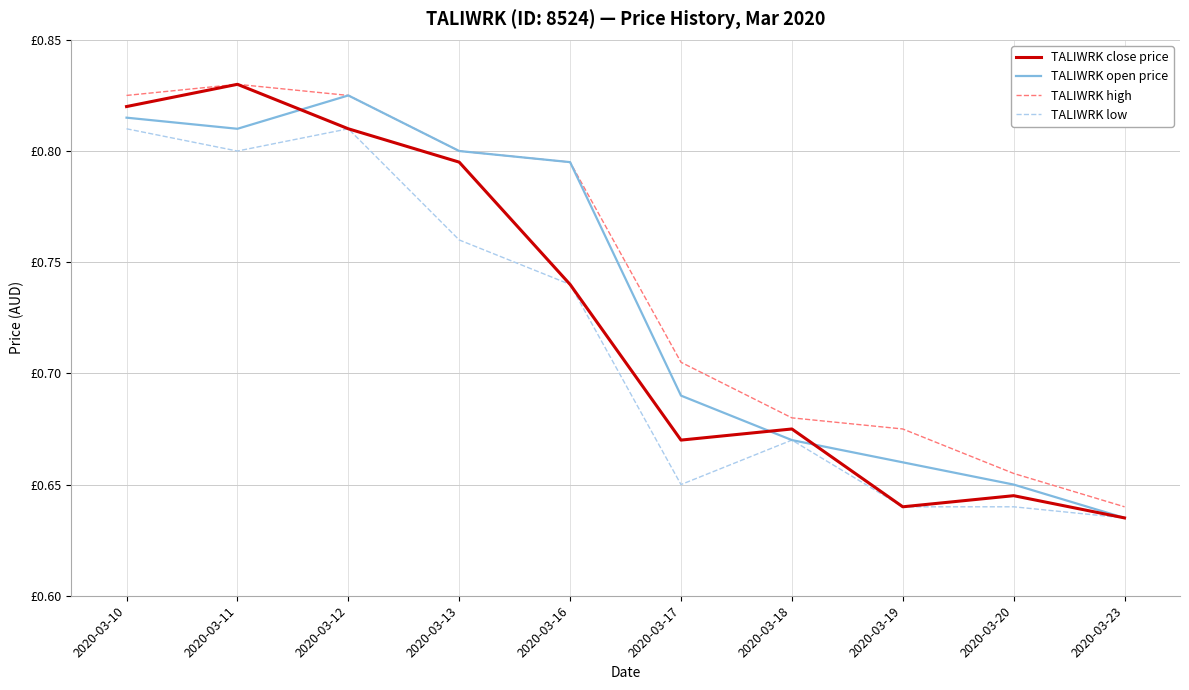

Reading left to right, transcribe all the data shown in this chart.

TALIWRK close price: 2020-03-10=0.8	2020-03-11=0.8	2020-03-12=0.8	2020-03-13=0.8	2020-03-16=0.7	2020-03-17=0.7	2020-03-18=0.7	2020-03-19=0.6	2020-03-20=0.6	2020-03-23=0.6
TALIWRK open price: 2020-03-10=0.8	2020-03-11=0.8	2020-03-12=0.8	2020-03-13=0.8	2020-03-16=0.8	2020-03-17=0.7	2020-03-18=0.7	2020-03-19=0.7	2020-03-20=0.7	2020-03-23=0.6
TALIWRK high: 2020-03-10=0.8	2020-03-11=0.8	2020-03-12=0.8	2020-03-13=0.8	2020-03-16=0.8	2020-03-17=0.7	2020-03-18=0.7	2020-03-19=0.7	2020-03-20=0.7	2020-03-23=0.6
TALIWRK low: 2020-03-10=0.8	2020-03-11=0.8	2020-03-12=0.8	2020-03-13=0.8	2020-03-16=0.7	2020-03-17=0.7	2020-03-18=0.7	2020-03-19=0.6	2020-03-20=0.6	2020-03-23=0.6